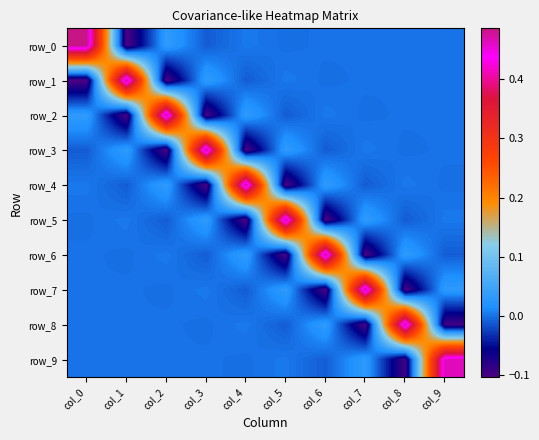

Is it true that row_0 equals -0.0 at col_5?

False